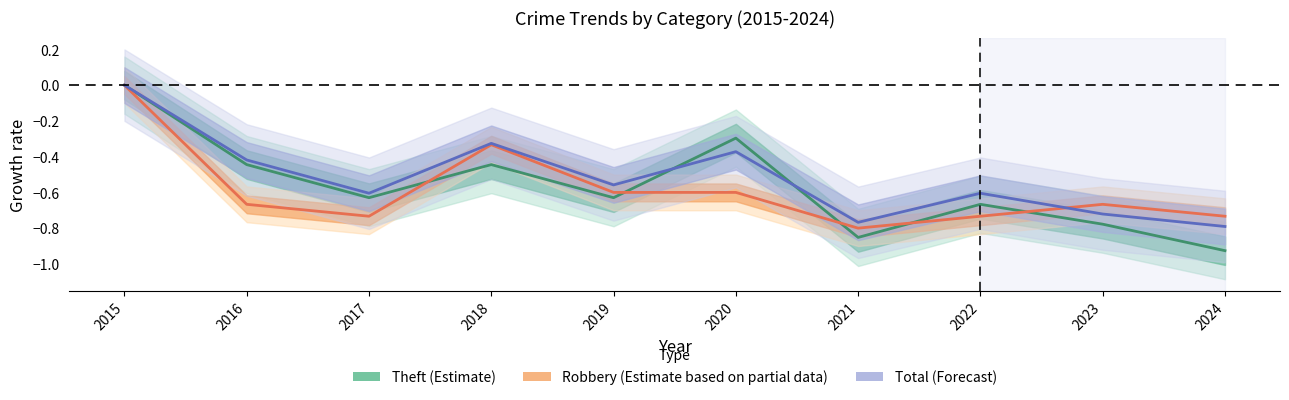

At which label is Total (Forecast) closest to 0?

2015